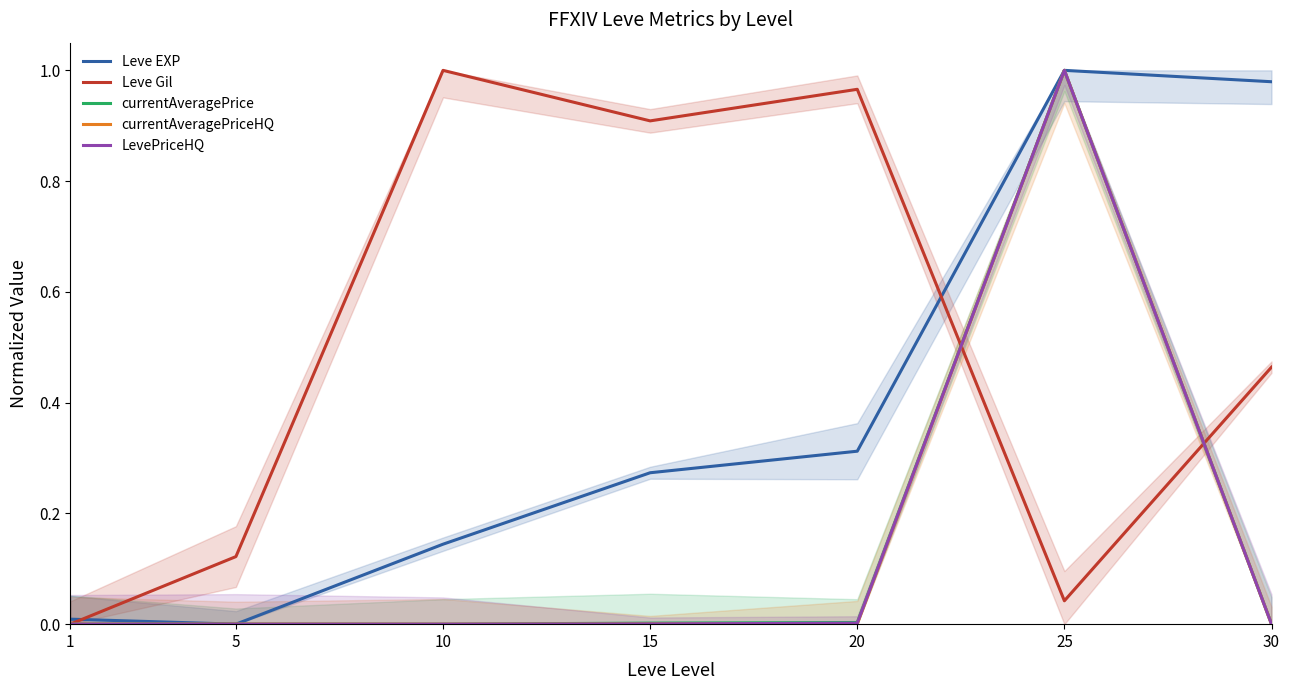

Rank the series by their maximum value, from highest to lowest.

Leve EXP, Leve Gil, currentAveragePrice, currentAveragePriceHQ, LevePriceHQ